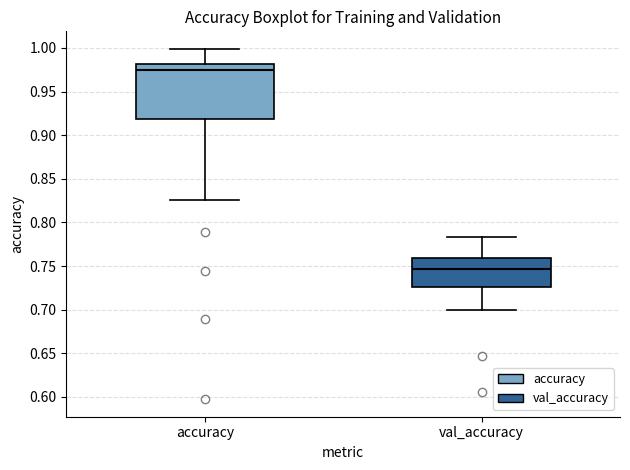

Which box's median line is the lowest?

val_accuracy